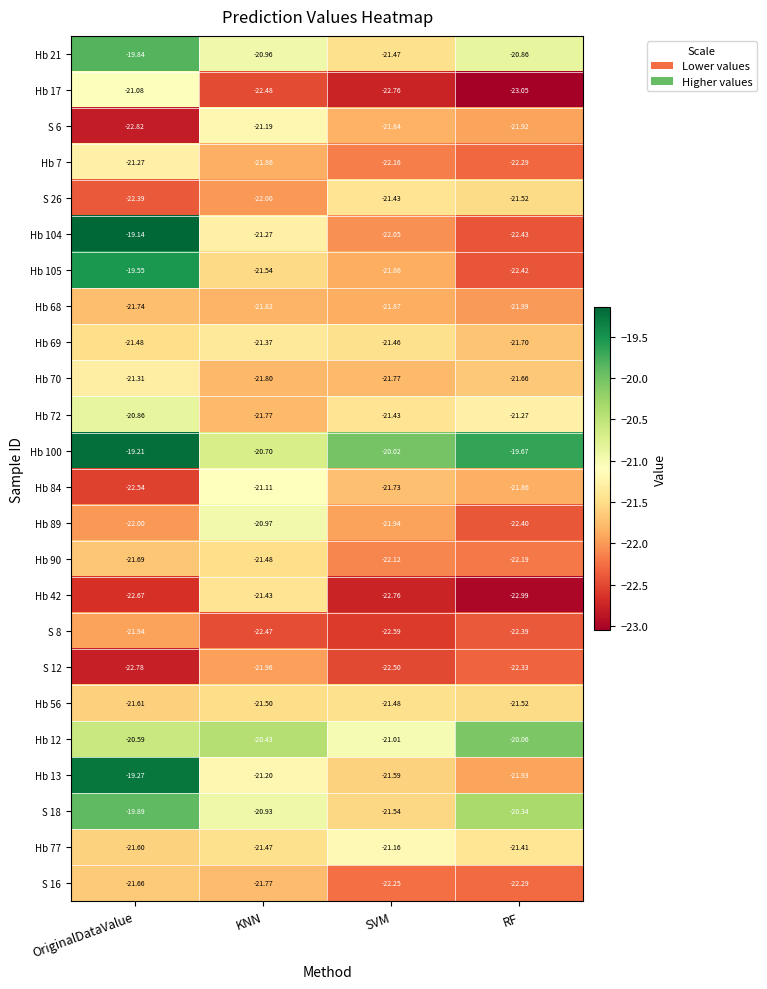

Is the value of Hb 12 at OriginalDataValue greater than the value of Hb 89 at OriginalDataValue?

Yes